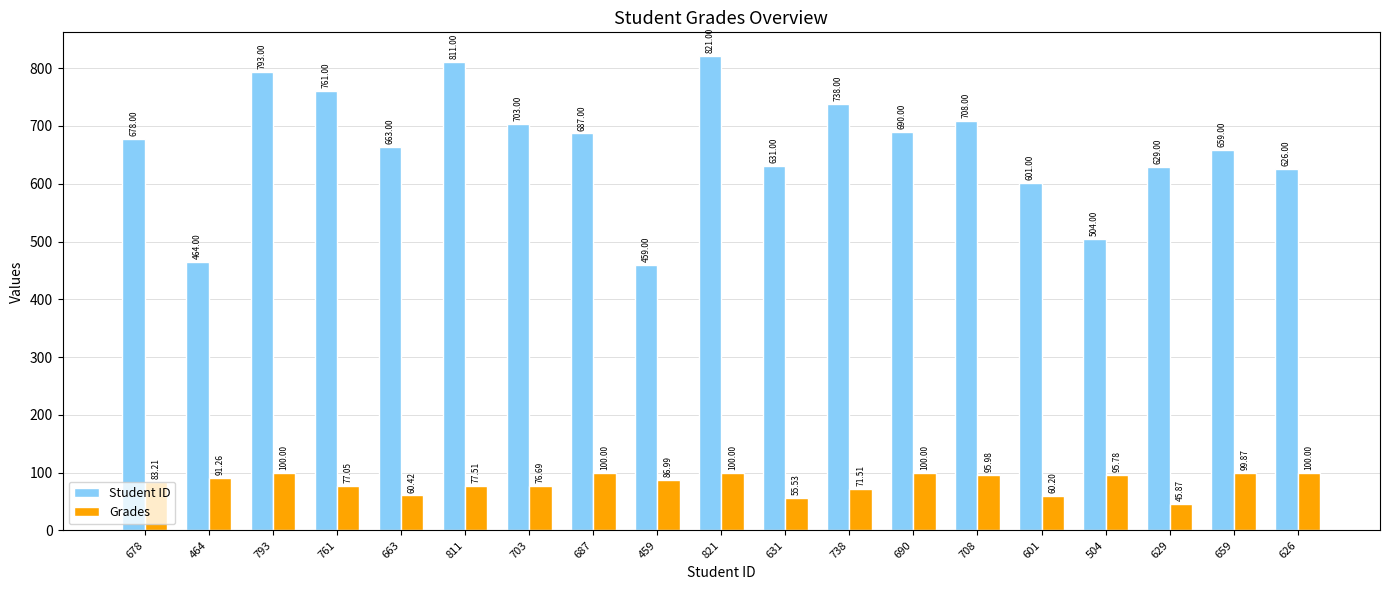

What is the difference between the Student ID values at 793 and 629?

164.0